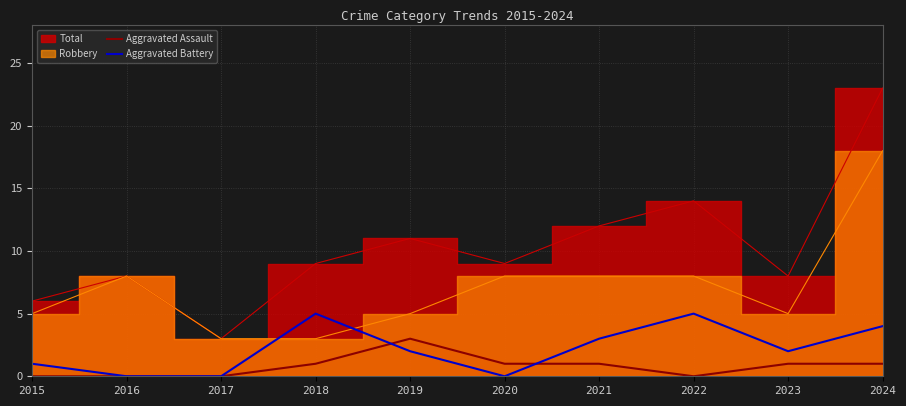

What is the maximum value for Aggravated Assault?

3